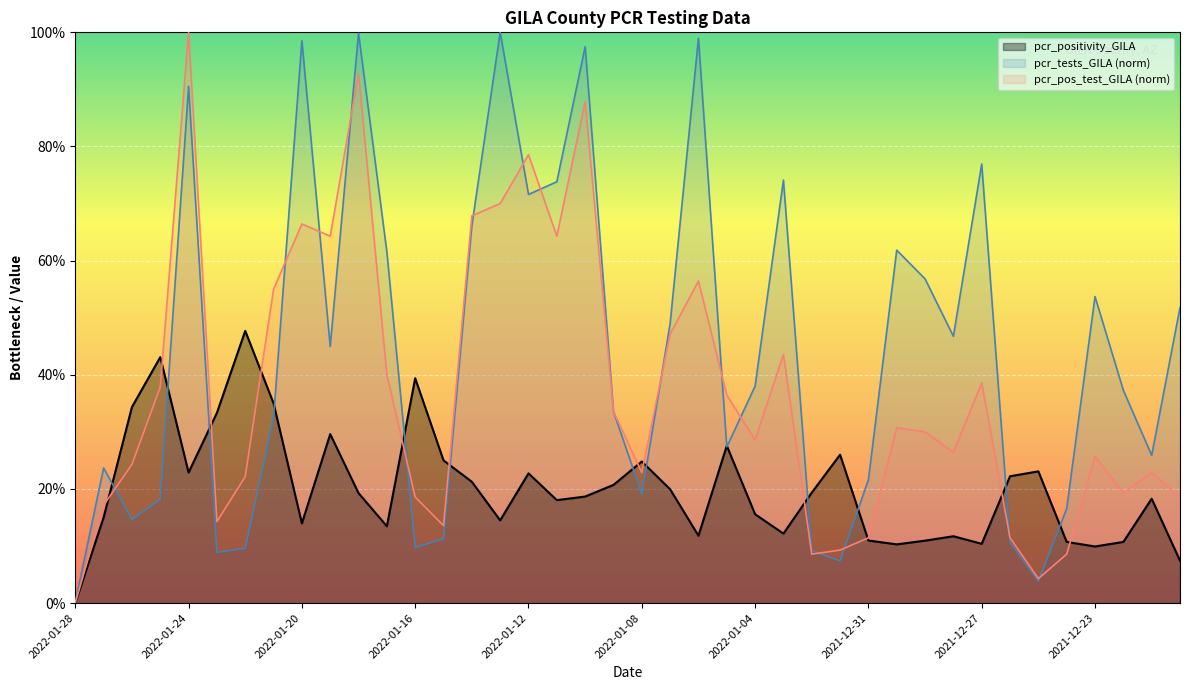

Count the number of categories in the chart.

40